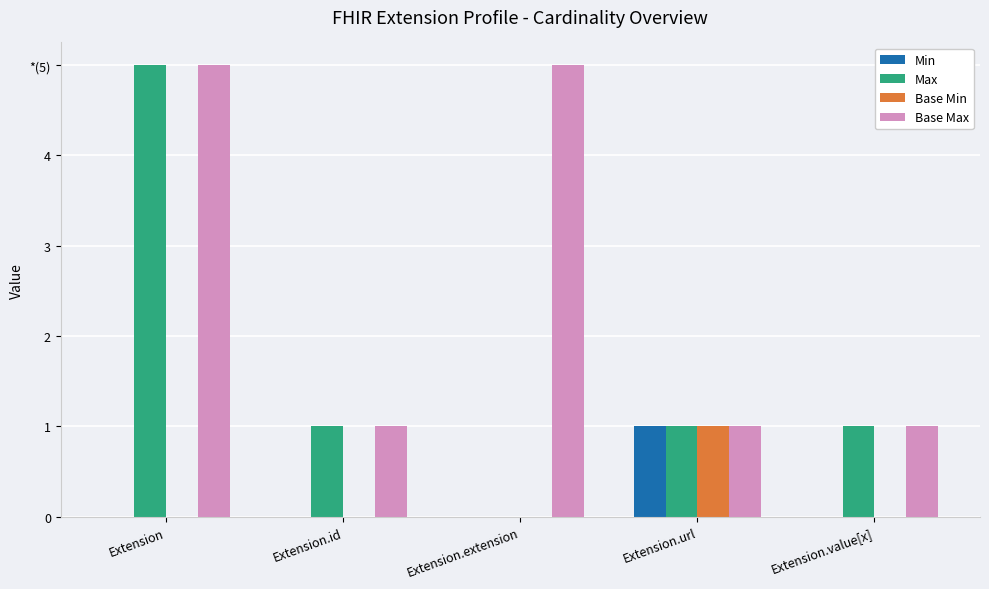

What are all the series names shown in the legend?

Min, Max, Base Min, Base Max